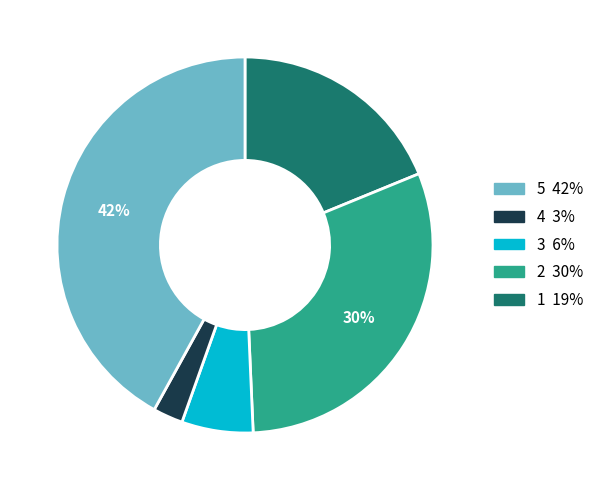

Is there a majority slice in this chart?

No